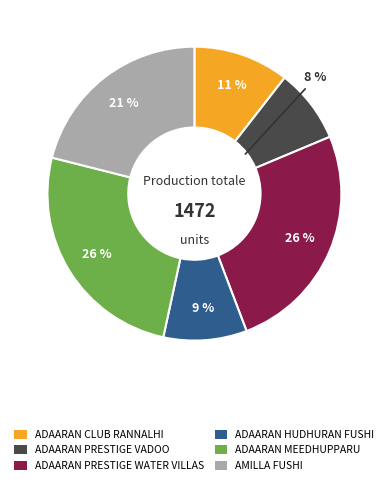

To the nearest percent, what is the average slice percentage?

17%